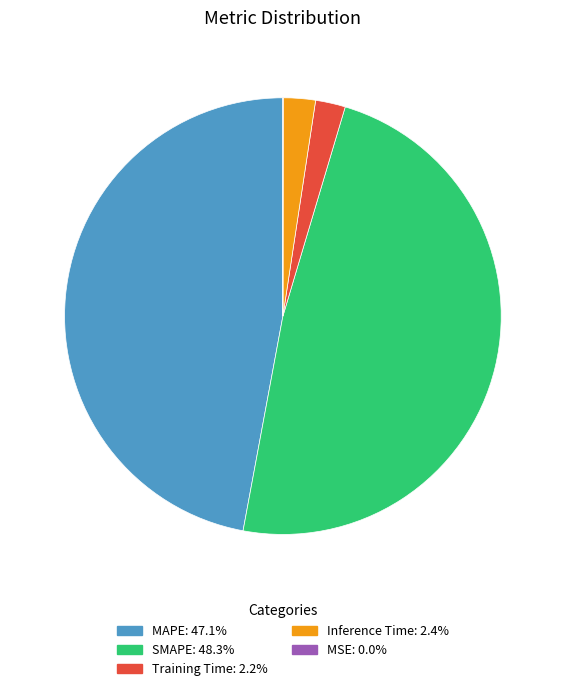

Does any single category account for the majority?

No